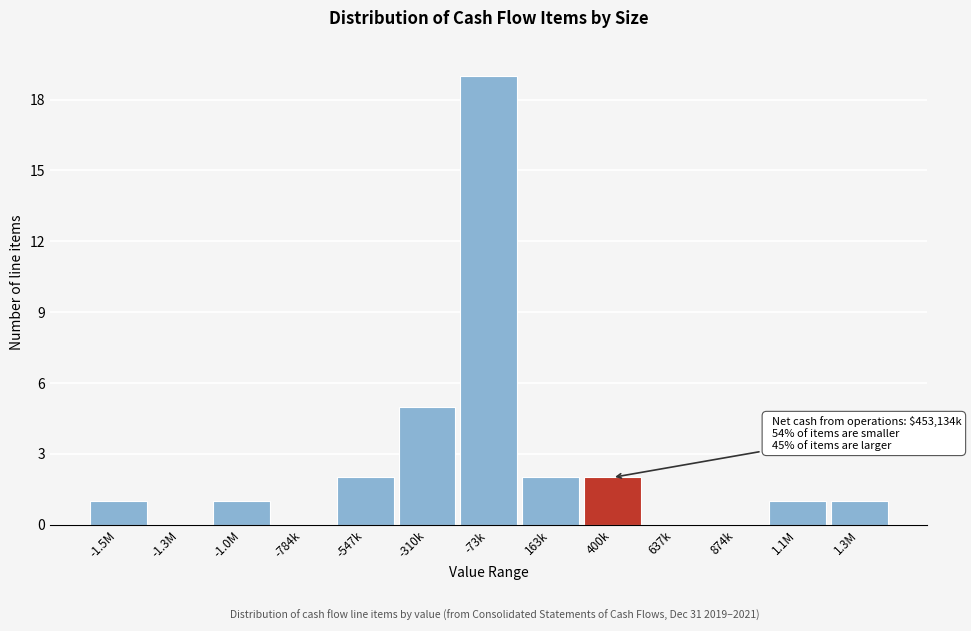

Reading left to right, what are all the values shown in this chart?

-1.5M=1	-1.3M=0	-1.0M=1	-784k=0	-547k=2	-310k=5	-73k=19	163k=2	400k=2	637k=0	874k=0	1.1M=1	1.3M=1